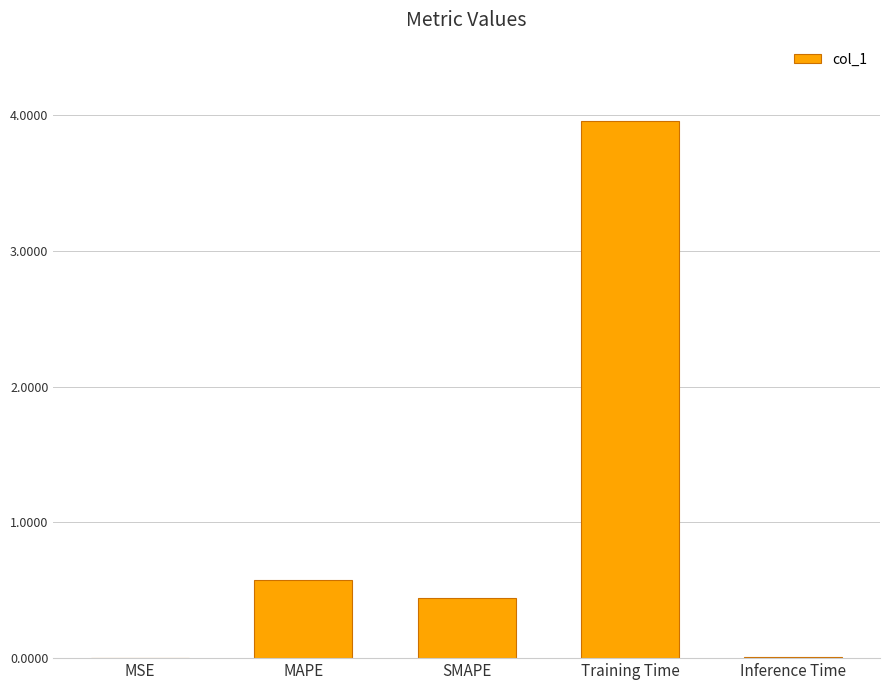

What is the sum of all values?

5.0